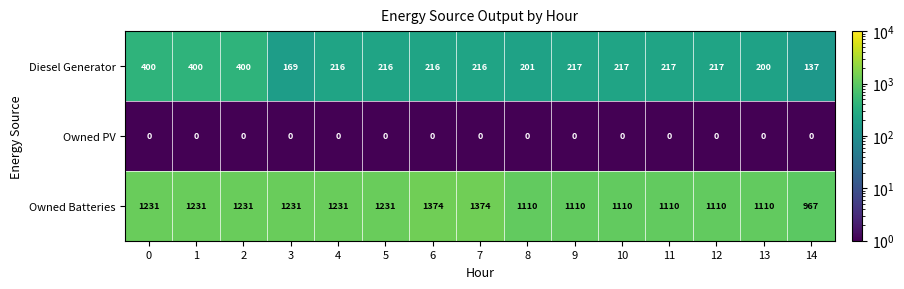

Which series changed the most between 1 and 4?

Diesel Generator